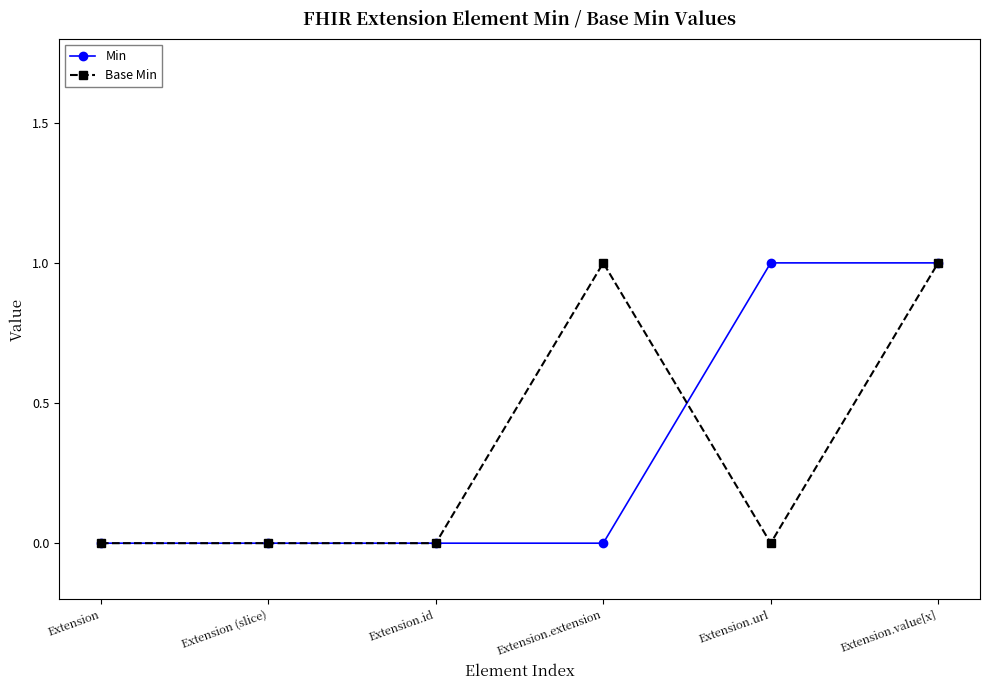

Reading left to right, transcribe all the data shown in this chart.

Min: 0	0	0	0	1	1
Base Min: 0	0	0	1	0	1